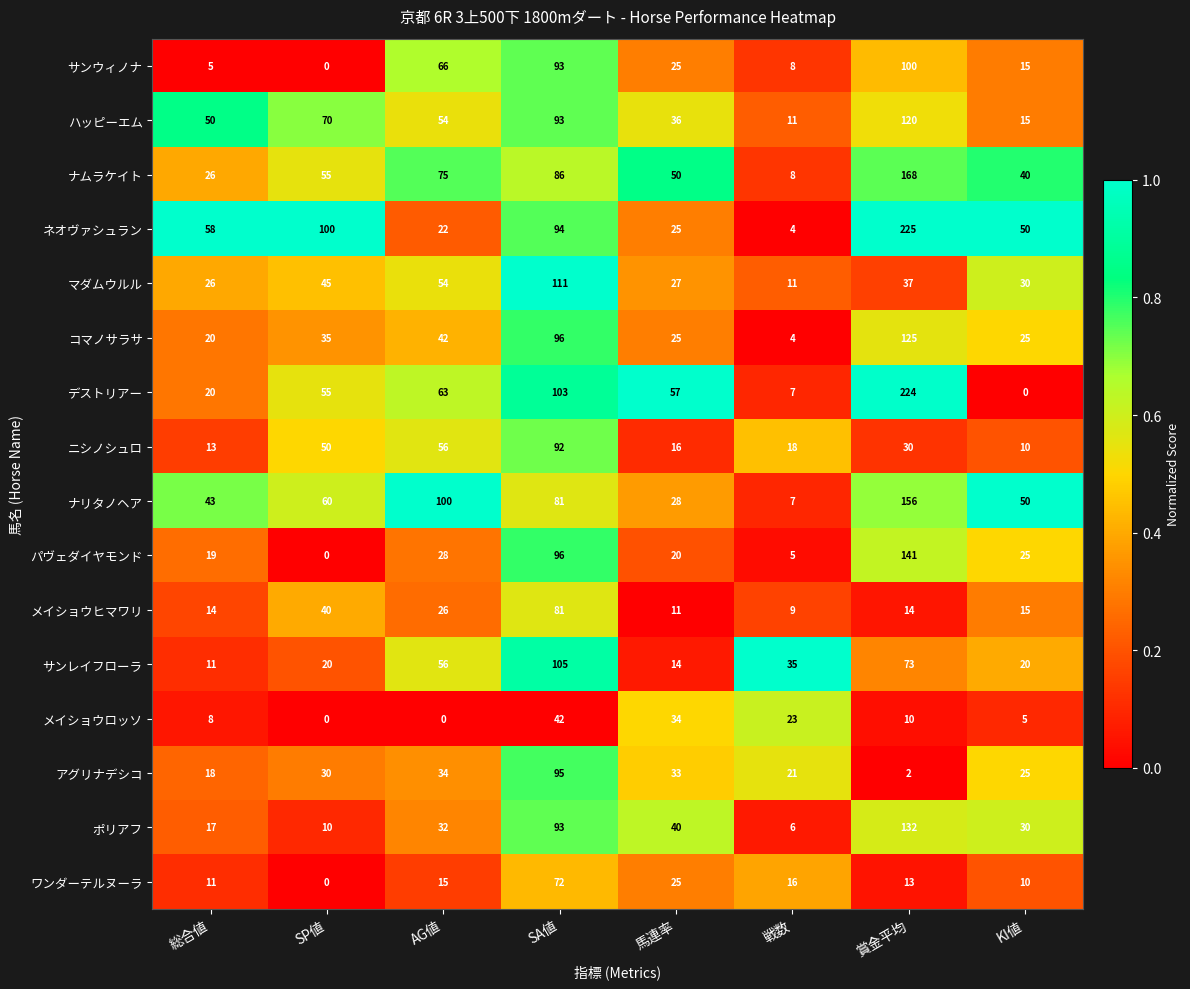

List the series in order of their peak value, highest first.

ネオヴァシュラン, デストリアー, ナムラケイト, ナリタノヘア, パヴェダイヤモンド, ポリアフ, コマノサラサ, ハッピーエム, マダムウルル, サンレイフローラ, サンウィノナ, アグリナデシコ, ニシノシュロ, メイショウヒマワリ, ワンダーテルヌーラ, メイショウロッソ